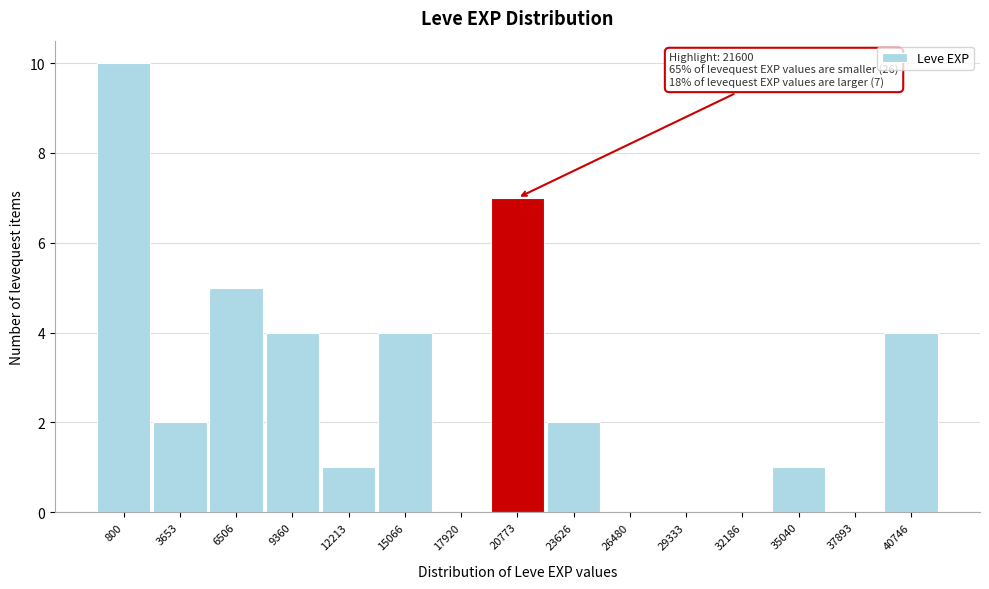

Reading left to right, list all the values displayed in this chart.

800=10	3653=2	6506=5	9360=4	12213=1	15066=4	17920=0	20773=7	23626=2	26480=0	29333=0	32186=0	35040=1	37893=0	40746=4